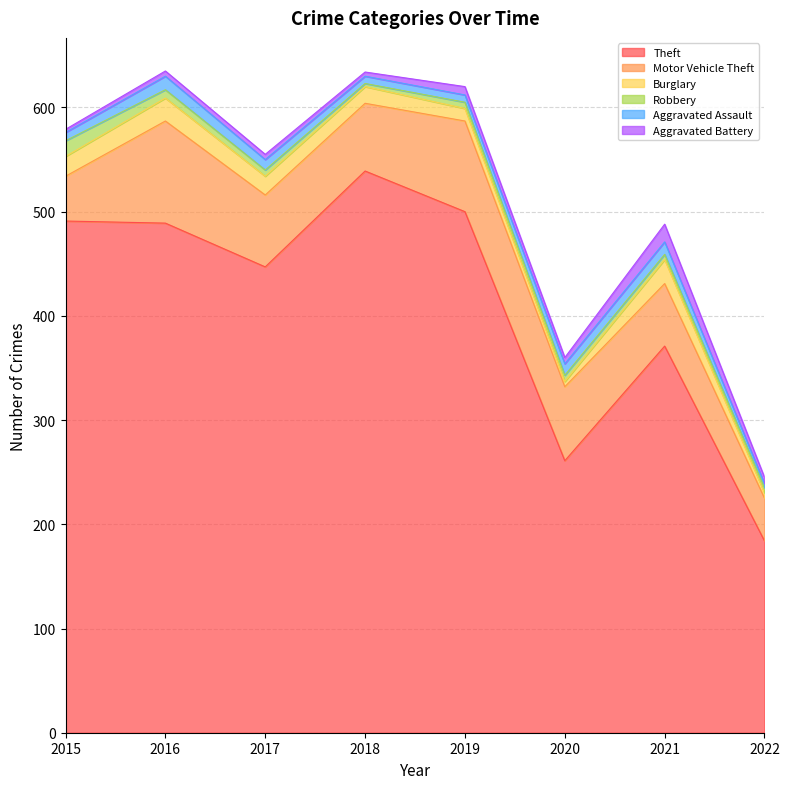

What is the sum of the Burglary values at 2017 and 2018?

34